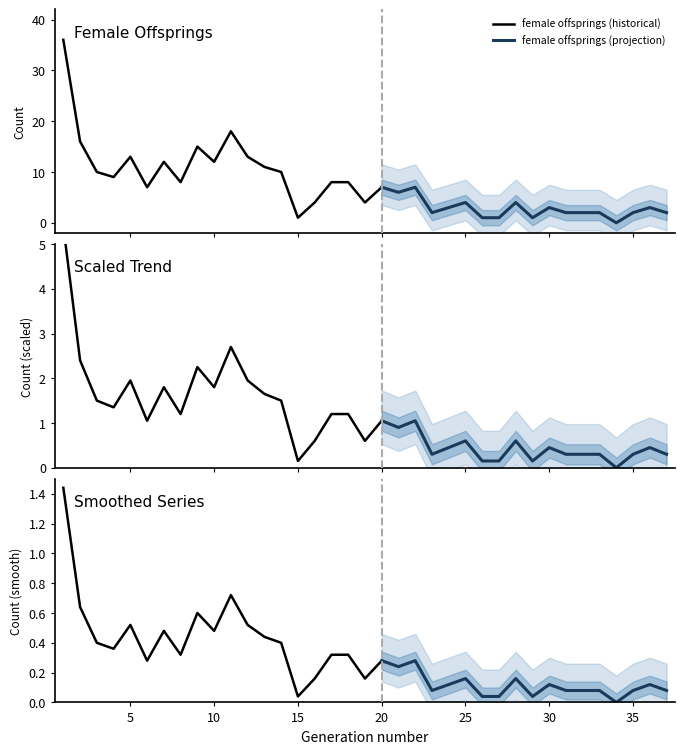

Reading right to left, transcribe all the data shown in this chart.

37=2	36=3	35=2	34=0	33=2	32=2	31=2	30=3	29=1	28=4	27=1	26=1	25=4	24=3	23=2	22=7	21=6	20=7	19=4	18=8	17=8	16=4	15=1	14=10	13=11	12=13	11=18	10=12	9=15	8=8	7=12	6=7	5=13	4=9	3=10	2=16	1=36